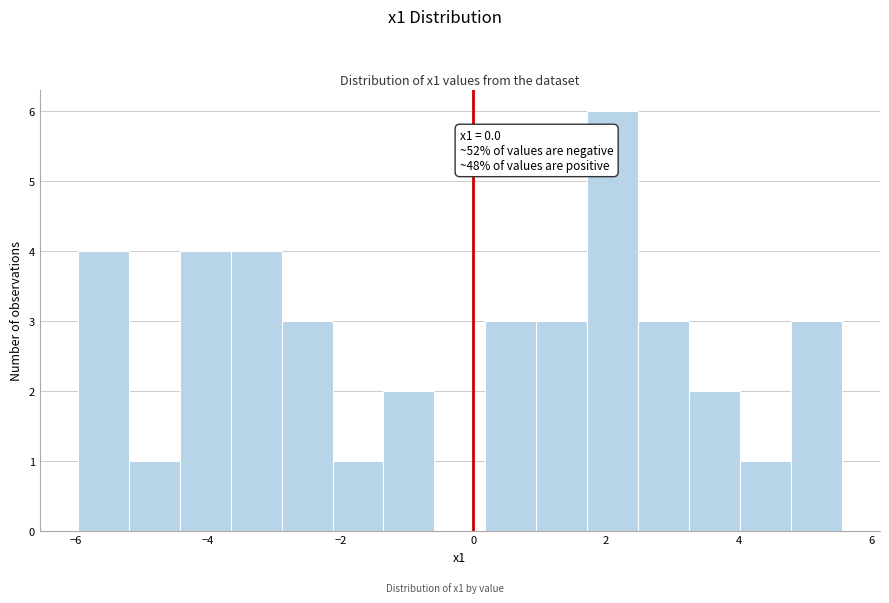

Around what value on the x-axis is the tallest bar? Give the approximate position of its centre, as read against the axis.

2.2